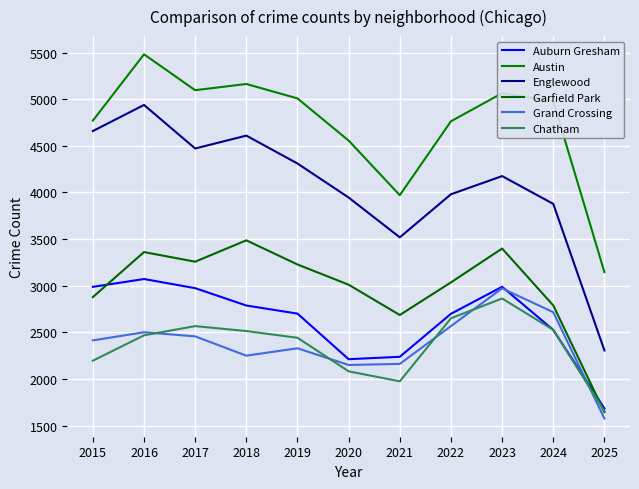

Reading left to right, transcribe all the data shown in this chart.

Auburn Gresham: 2987	3071	2973	2787	2700	2211	2237	2698	2988	2525	1683
Austin: 4770	5481	5096	5163	5008	4556	3970	4763	5064	4978	3145
Englewood: 4658	4938	4471	4609	4310	3945	3518	3980	4175	3877	2305
Garfield Park: 2877	3360	3257	3486	3227	3010	2685	3035	3398	2788	1643
Grand Crossing: 2413	2500	2456	2249	2328	2149	2161	2566	2971	2715	1575
Chatham: 2195	2467	2566	2513	2441	2081	1974	2650	2862	2526	1655